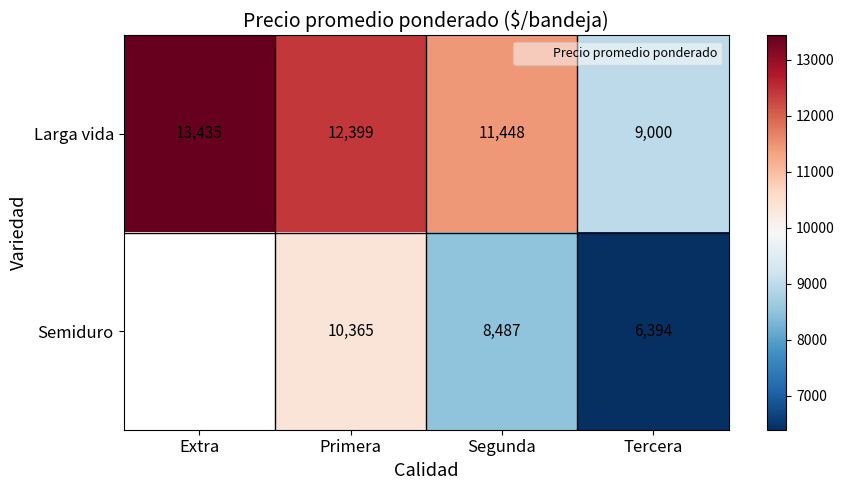

True or false: Larga vida has a value of 21033 at Primera.

False